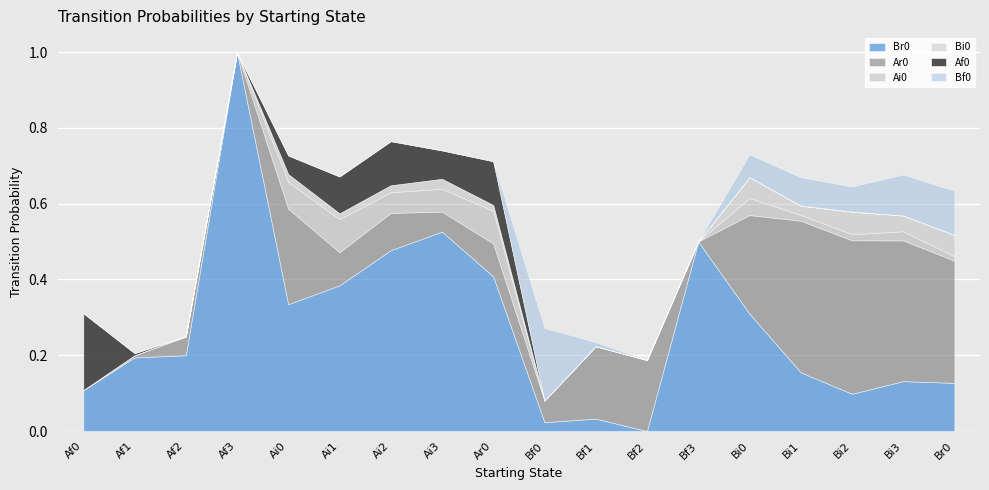

List the labels in order of Ar0 value, smallest first.

Af0, Af3, Bf3, Af1, Af2, Ai3, Bf0, Ar0, Ai1, Ai2, Bf2, Bf1, Ai0, Bi0, Br0, Bi3, Bi1, Bi2